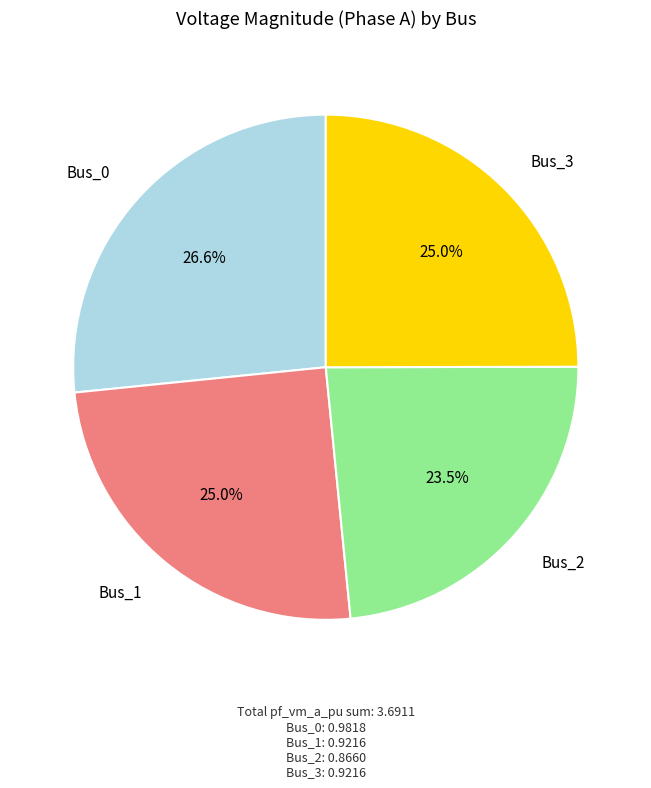

To the nearest percent, what is the average slice percentage?

25%